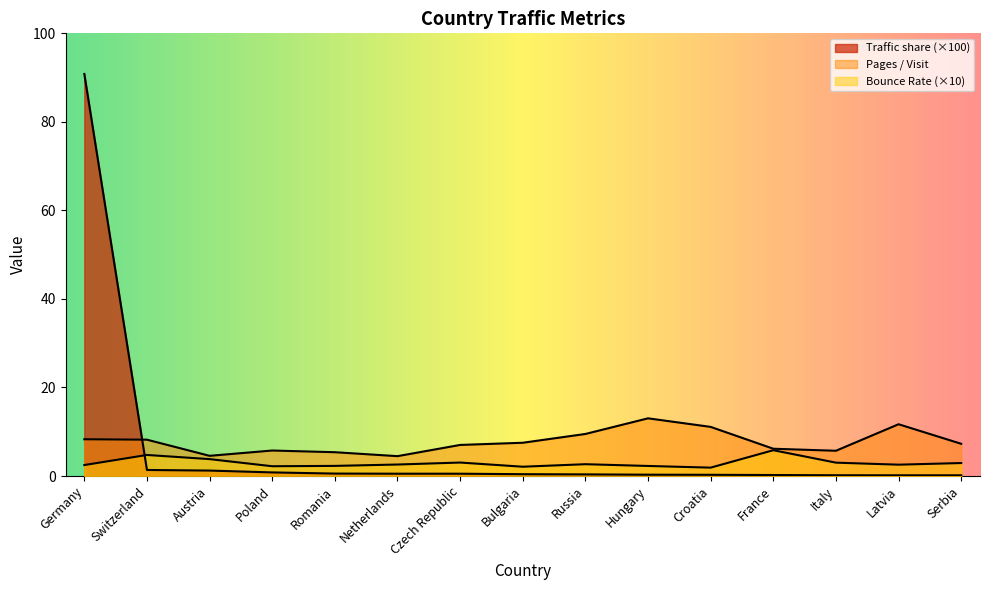

What is the total value across all series at Czech Republic?

10.6